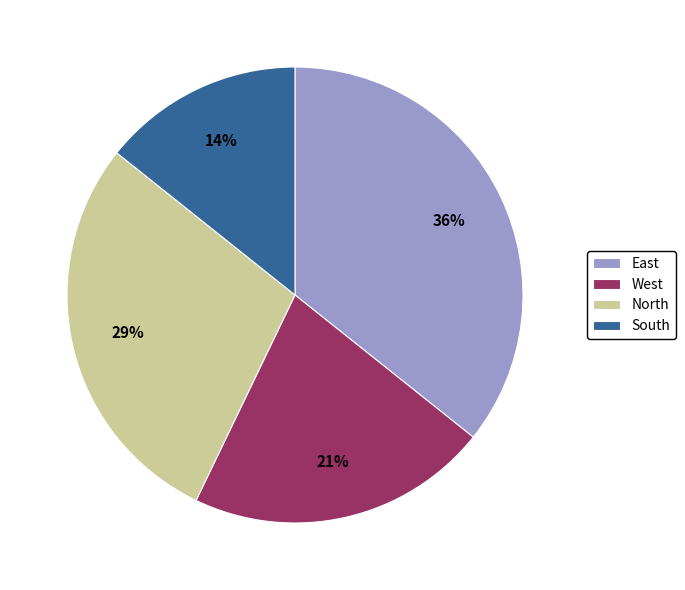

To the nearest percent, what is the combined percentage of South and East?

50%